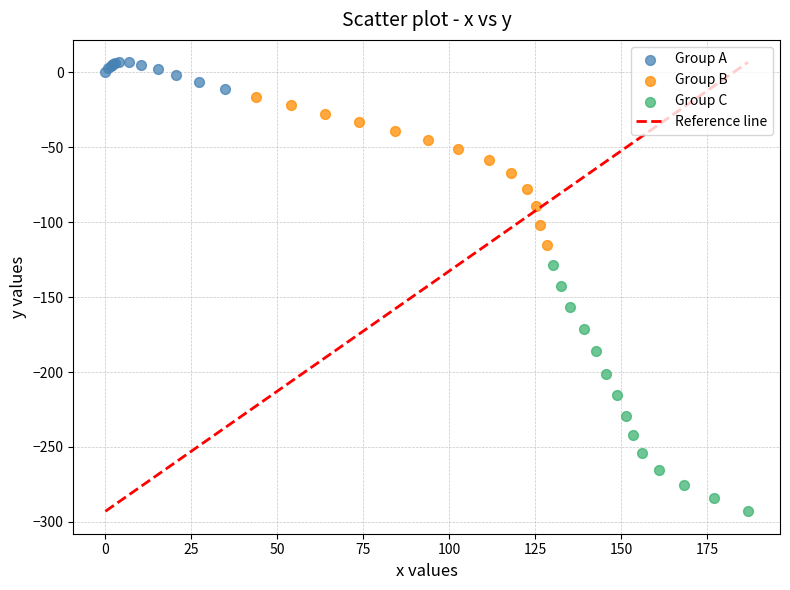

Which series contains the lowest Y value?

Group C